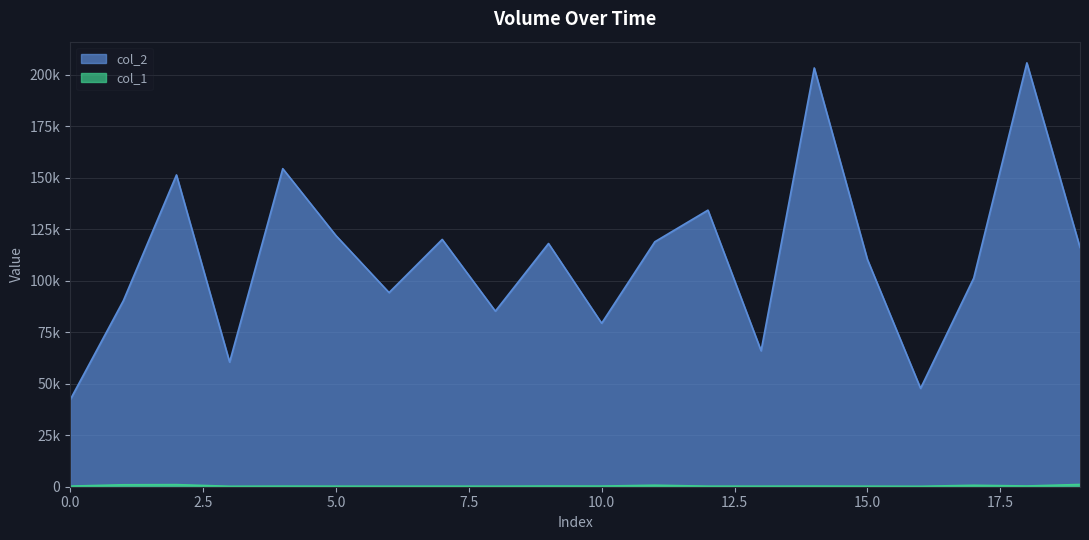

How many distinct data groups are displayed?

2